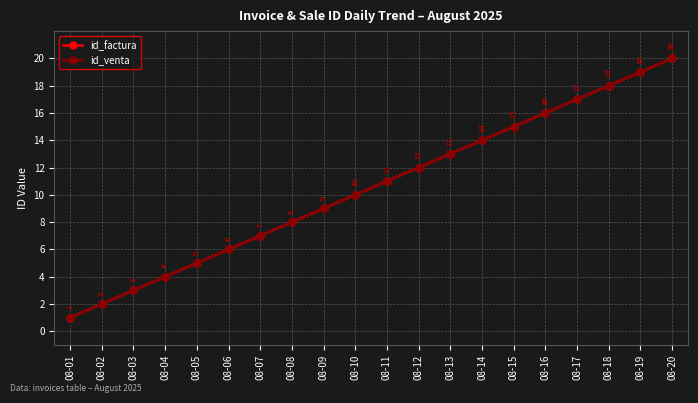

Does the chart have visible grid lines?

Yes